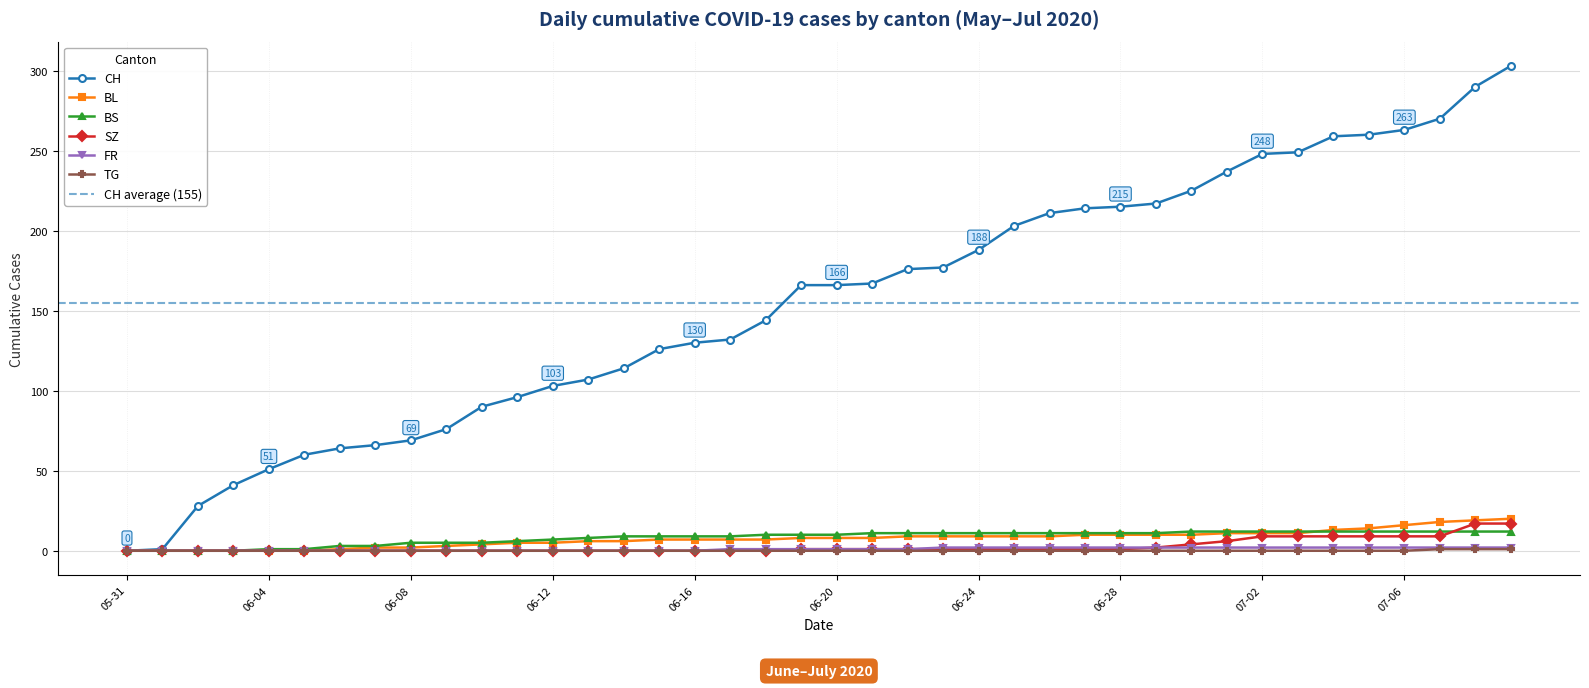

True or false: CH and BS cross at least once.

False